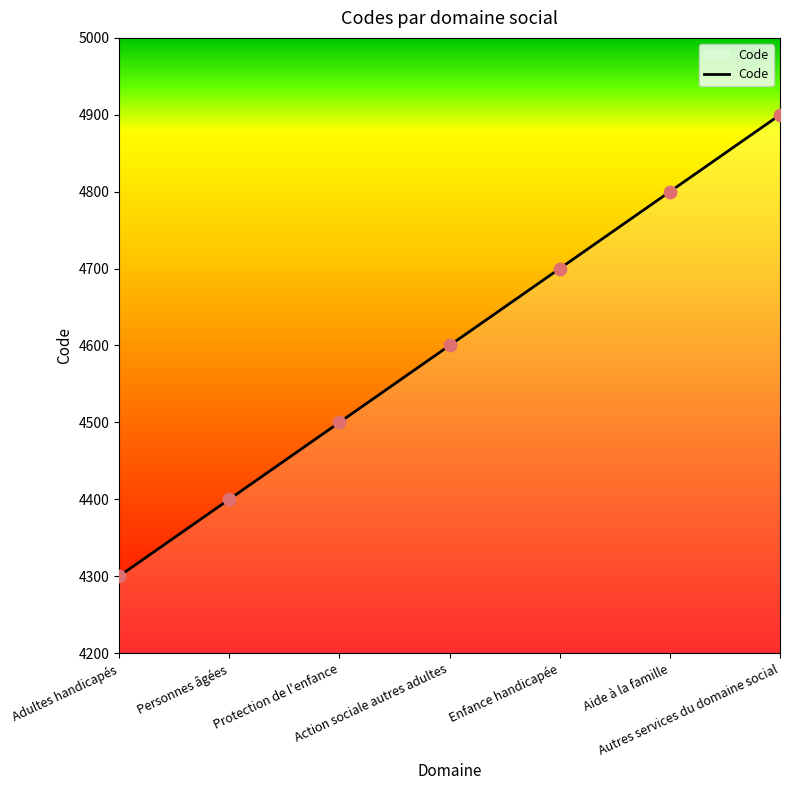

What is the change in value from Action sociale autres adultes to Enfance handicapée?

+100